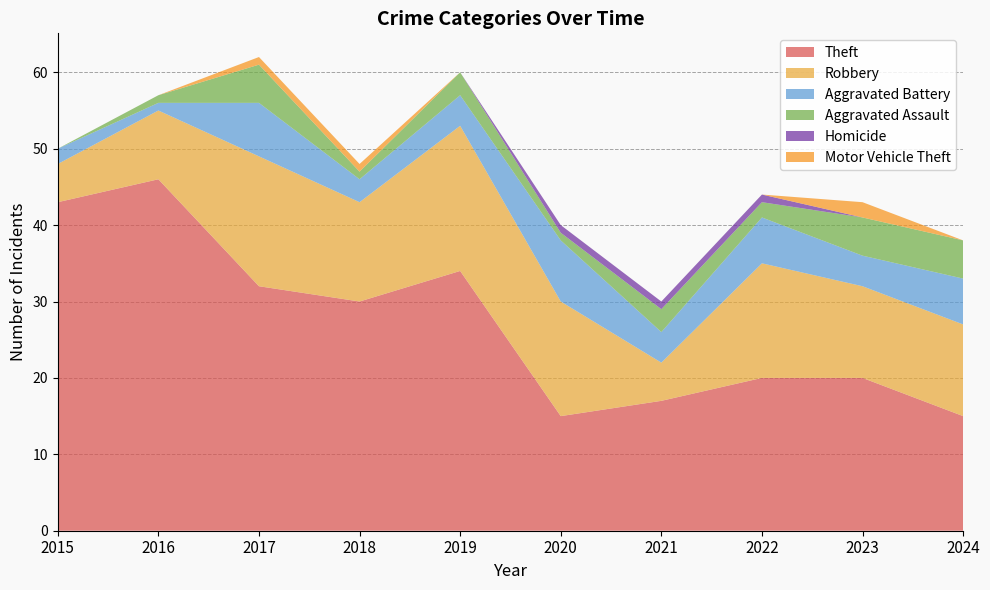

Reading right to left, list all the values displayed in this chart.

Theft: 15	20	20	17	15	34	30	32	46	43
Robbery: 12	12	15	5	15	19	13	17	9	5
Aggravated Battery: 6	4	6	4	8	4	3	7	1	2
Aggravated Assault: 5	5	2	3	1	3	1	5	1	0
Homicide: 0	0	1	1	1	0	0	0	0	0
Motor Vehicle Theft: 0	2	0	0	0	0	1	1	0	0